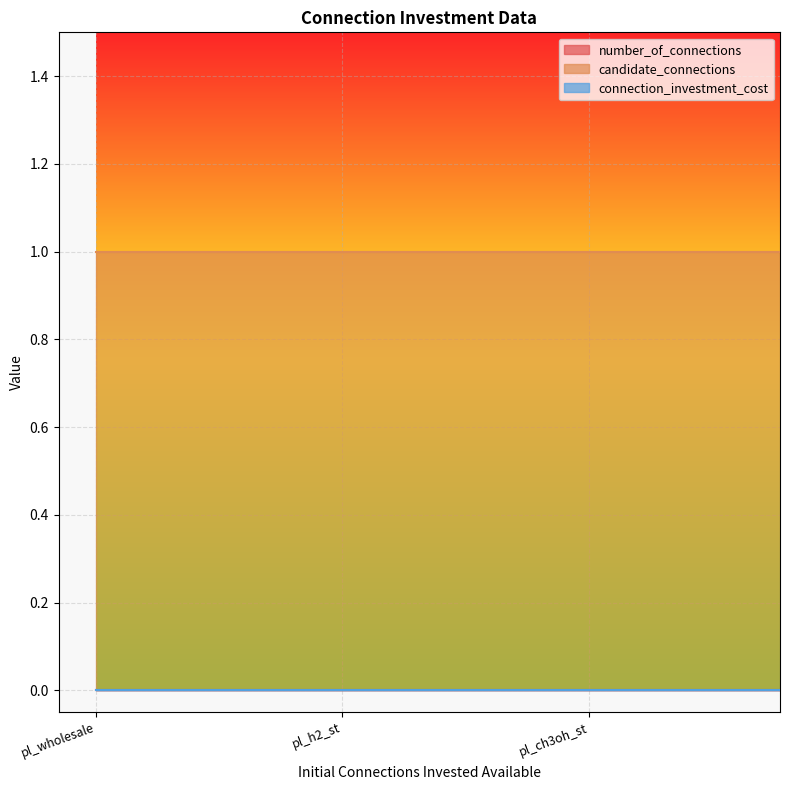

True or false: connection_investment_cost and number_of_connections cross at least once.

False